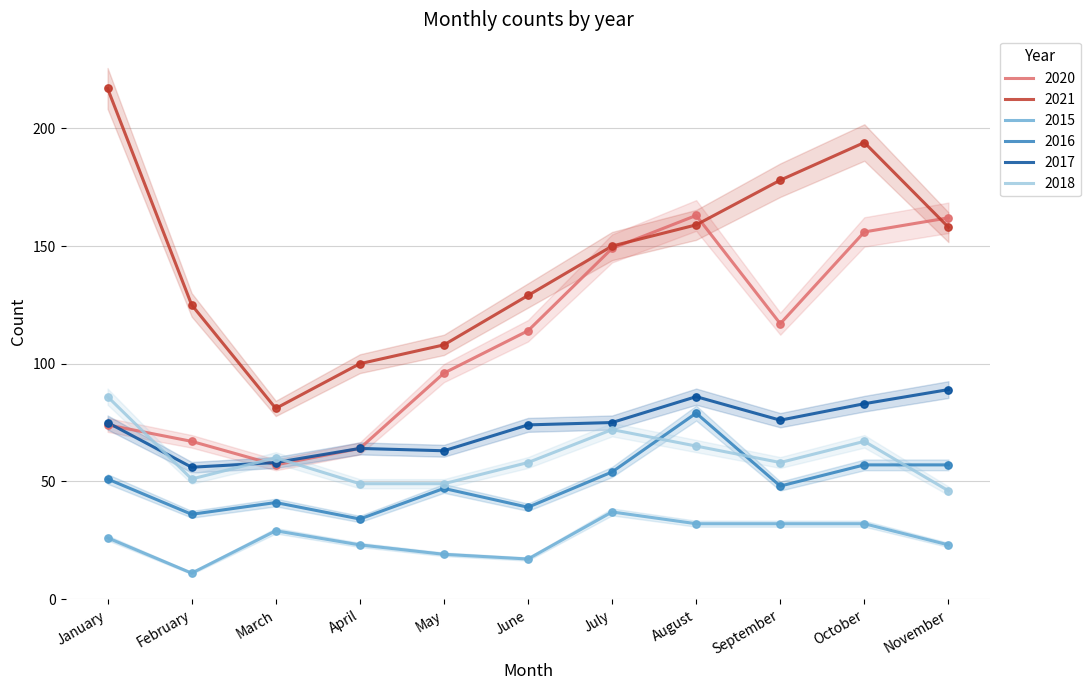

Which series has the widest spread of Y values?

2021